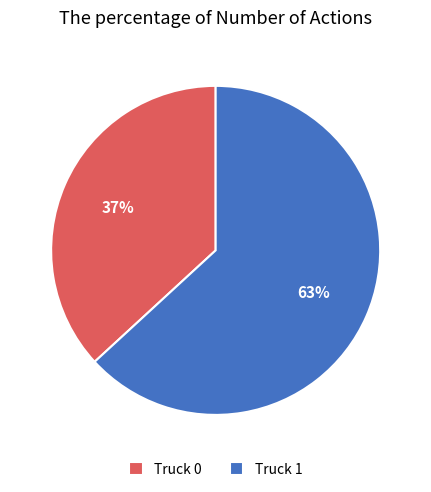

Which slice is the smallest?

Truck 0